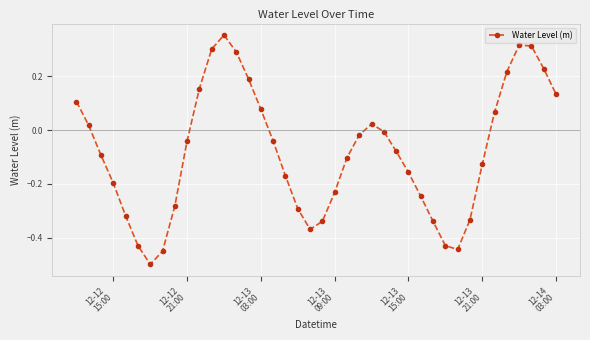

How many points are higher than both their immediate neighbors (excluding endpoints)?

3